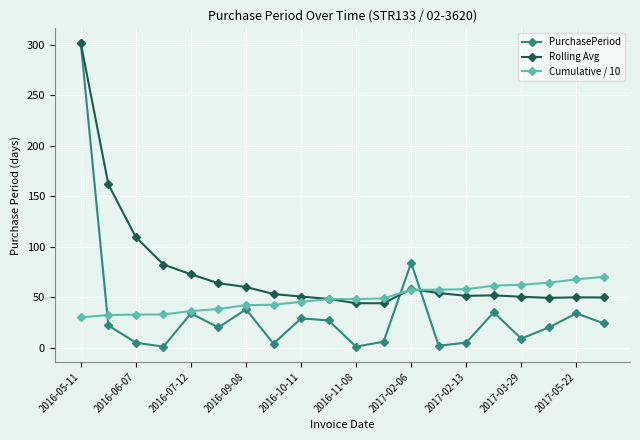

What is the sum of all PurchasePeriod values?

701.0